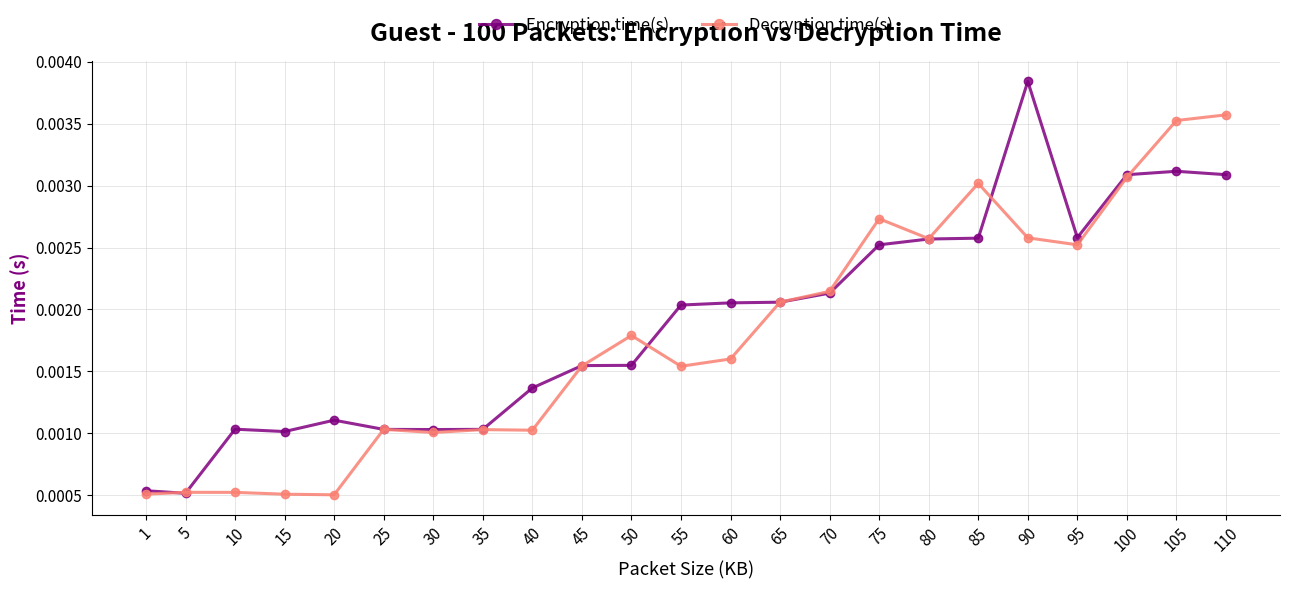

How many Decryption time(s) values are between 0 and 1?

23